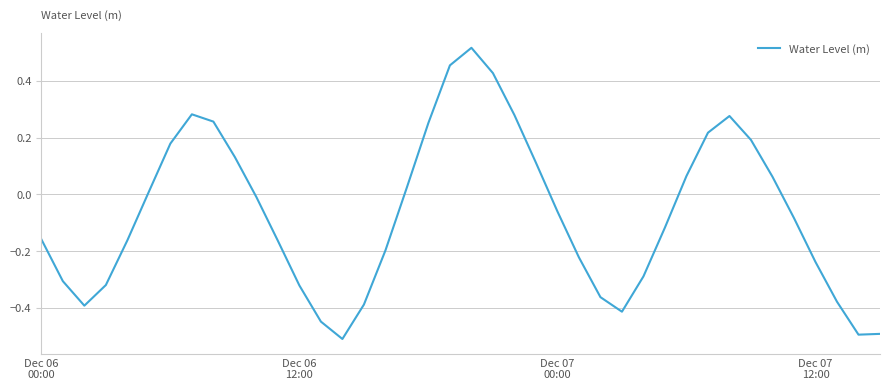

What is the difference between the maximum and minimum values?

1.0